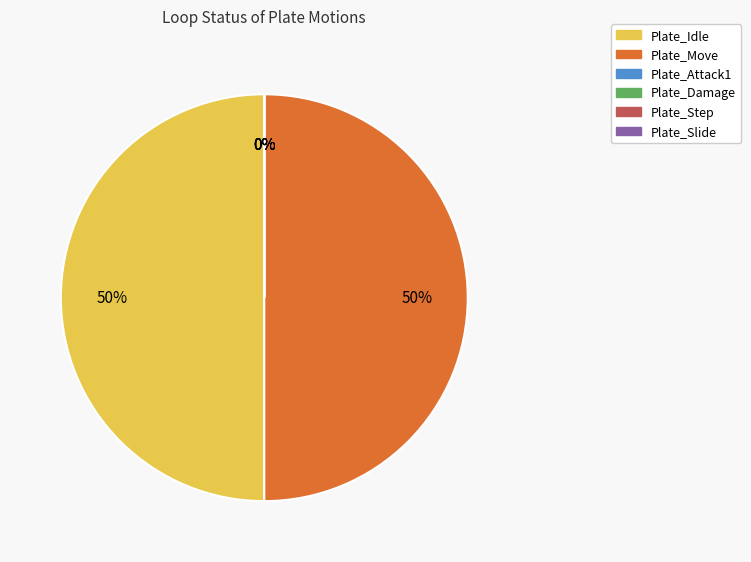

Does Plate_Step represent more than half of the total?

No